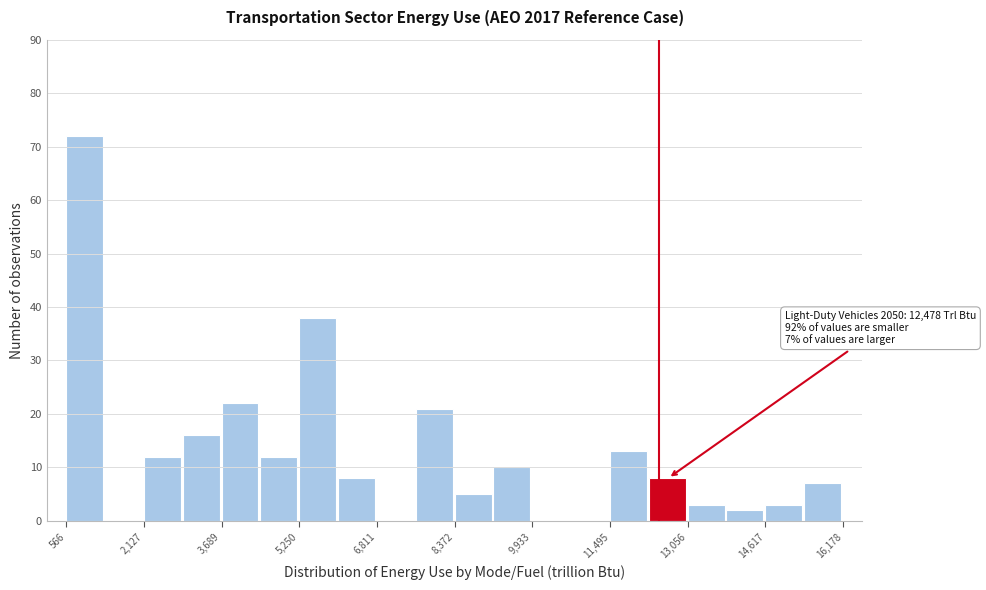

Read against the x-axis, roughly where is the centre of the tallest bar?

1000